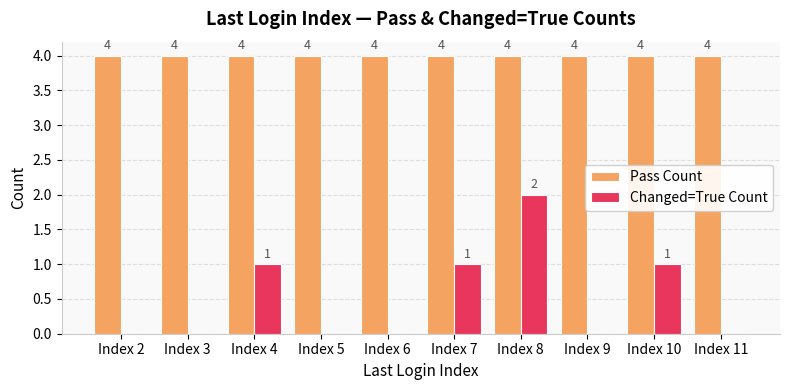

What is the maximum value for Pass Count?

4